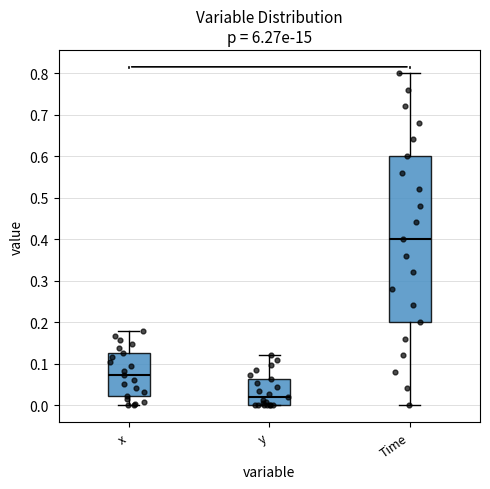

Which box has the lowest median line?

y